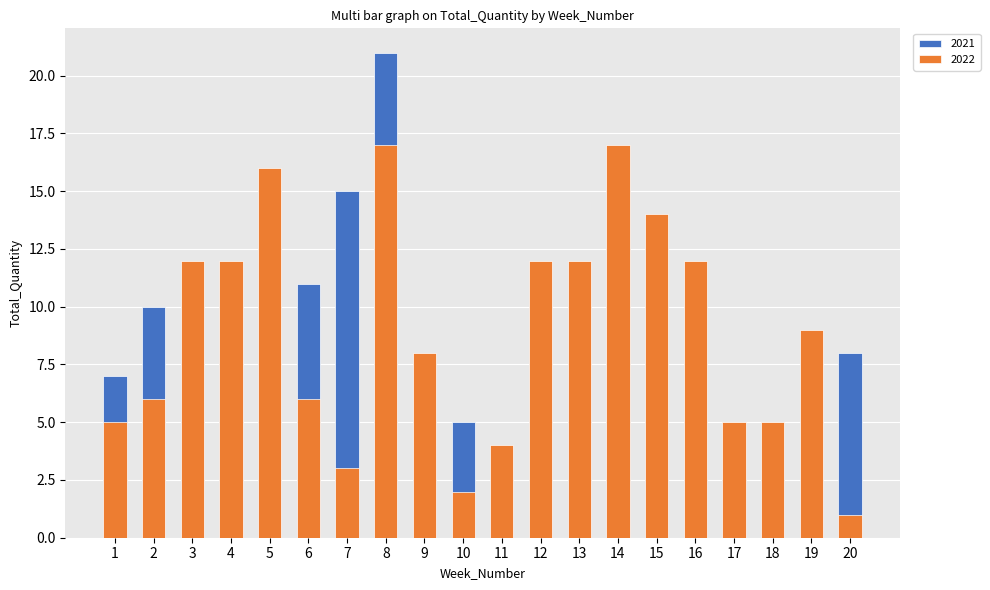

What is the sum of the 2022 values at 8 and 5?

33